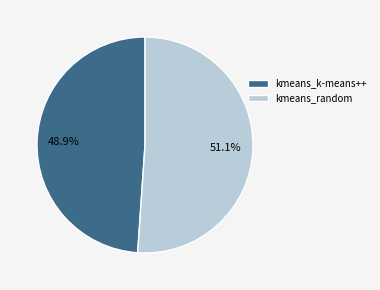

Between kmeans_random and kmeans_k-means++, which is larger?

kmeans_random